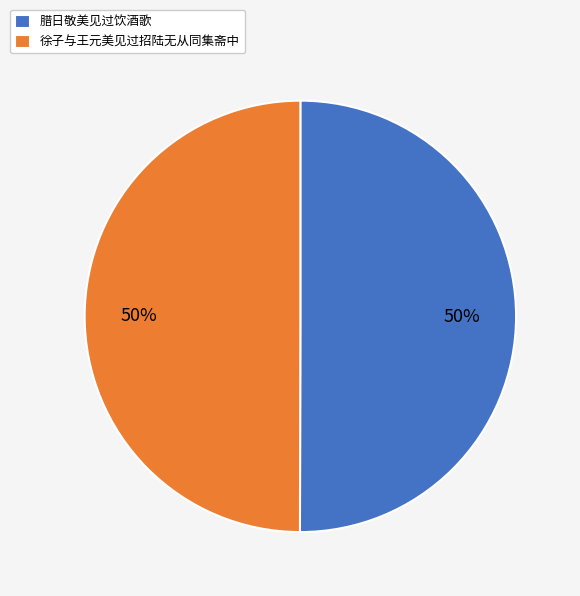

How many slices are in this pie chart?

2